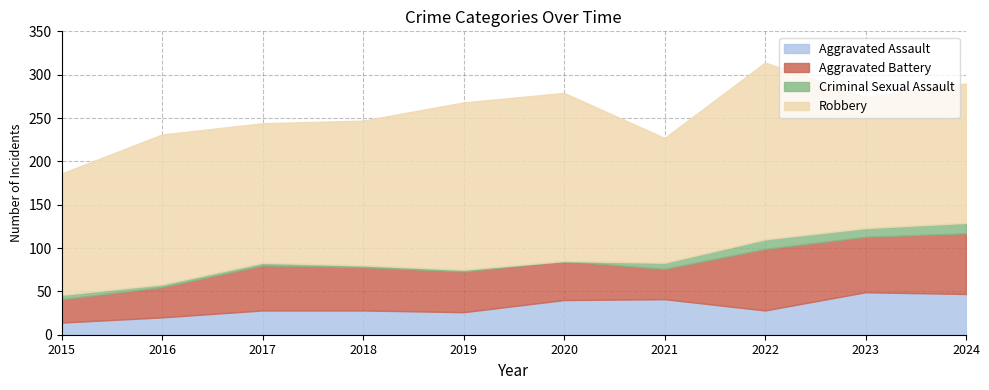

The value of Aggravated Assault at 2020 is 62. True or false?

False